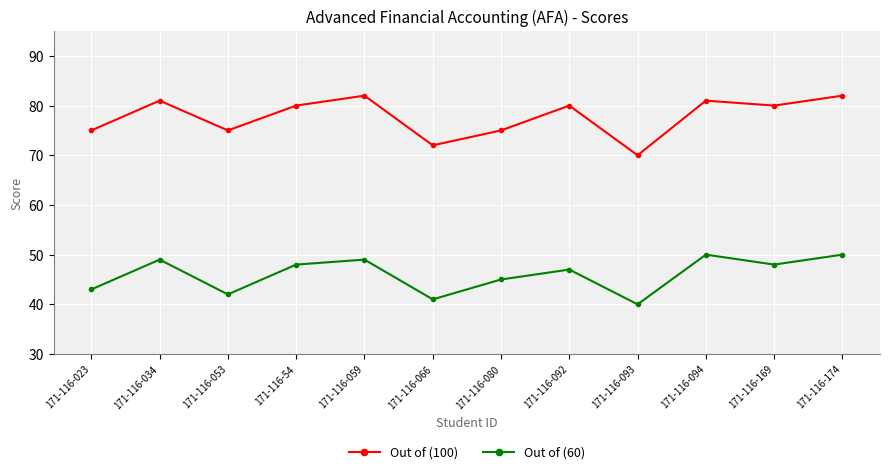

True or false: Out of (60) has a value of 21 at 171-116-080.

False